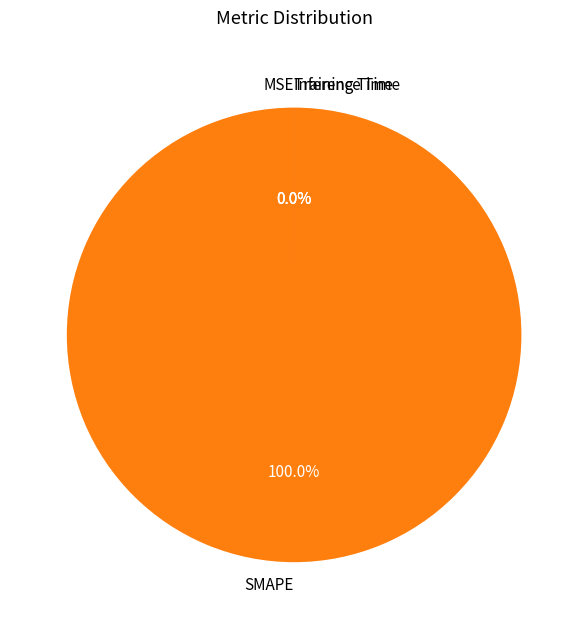

Is it true that MSE is 1% of the pie?

False